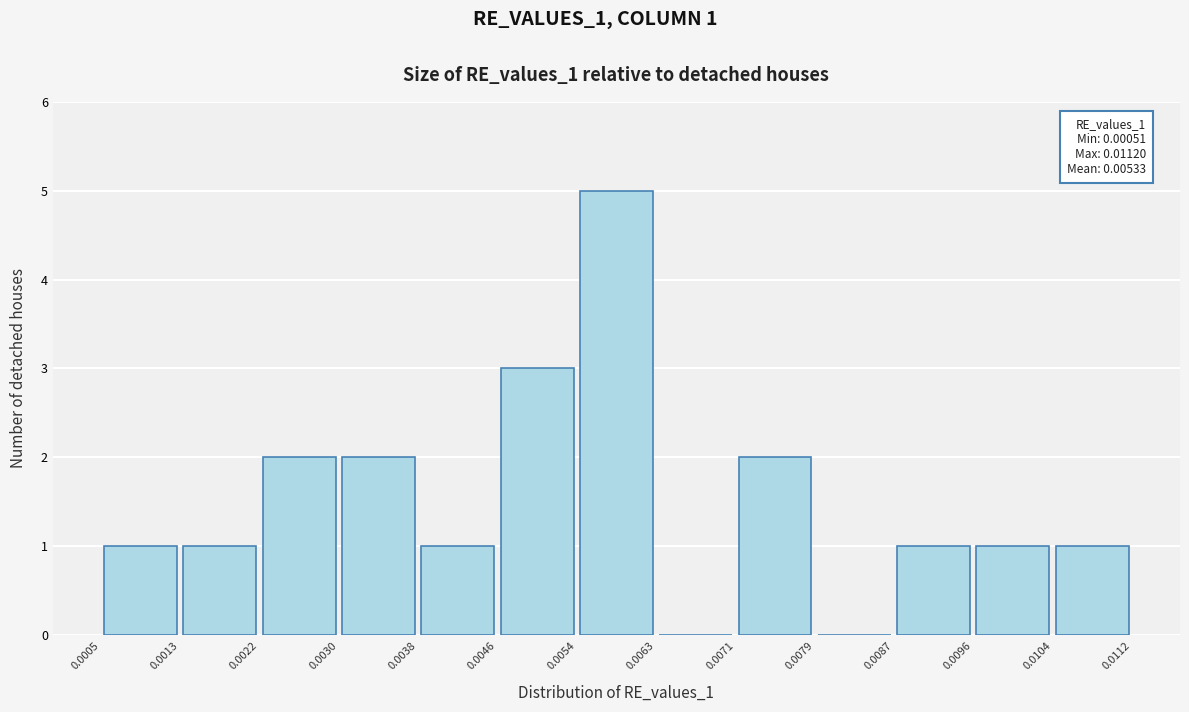

Which range on the x-axis has the tallest bar?

0.0054 to 0.0063